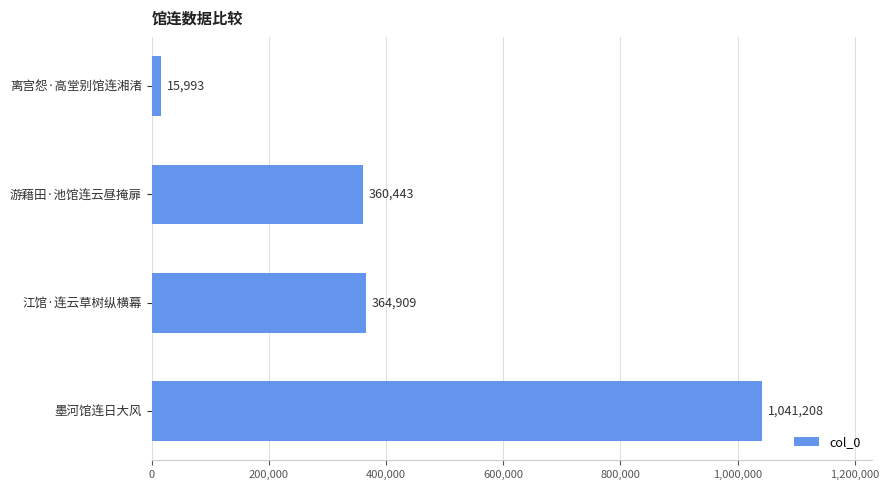

List the labels in order of value, smallest first.

离宫怨·高堂别馆连湘渚, 游藉田·池馆连云昼掩扉, 江馆·连云草树纵横幕, 墨河馆连日大风